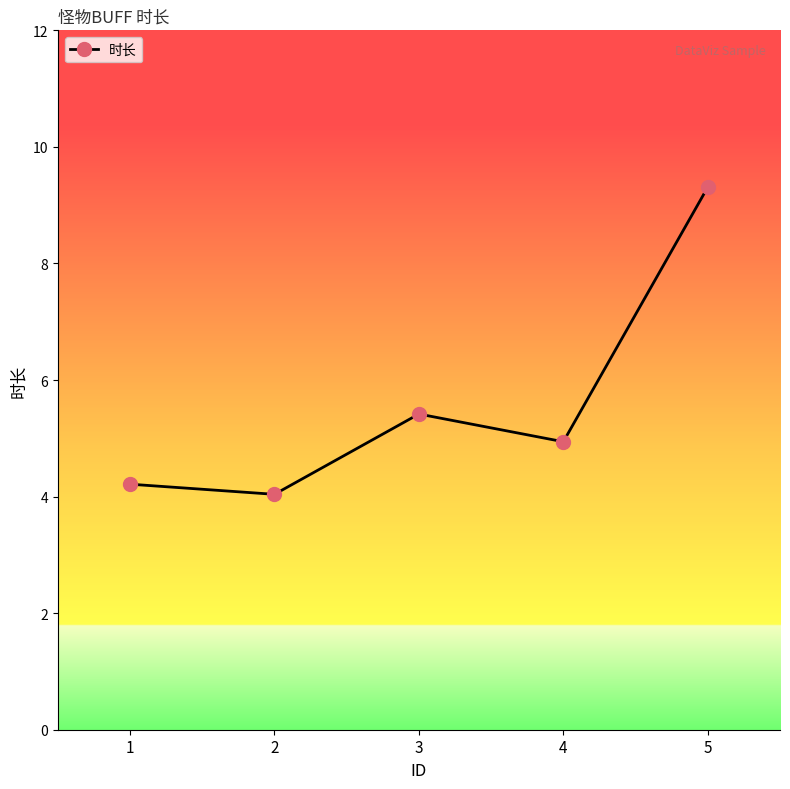

At which category does the data reach its first local peak?

3